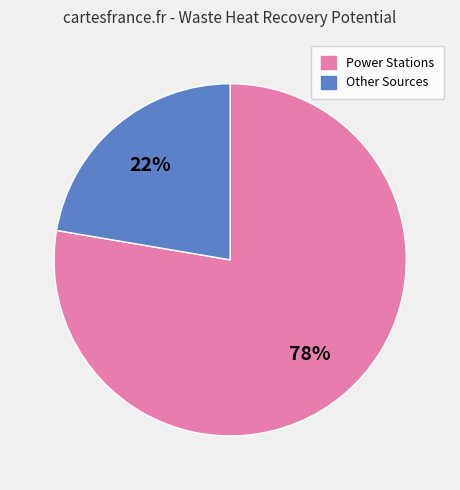

To the nearest percent, what is the average slice percentage?

50%